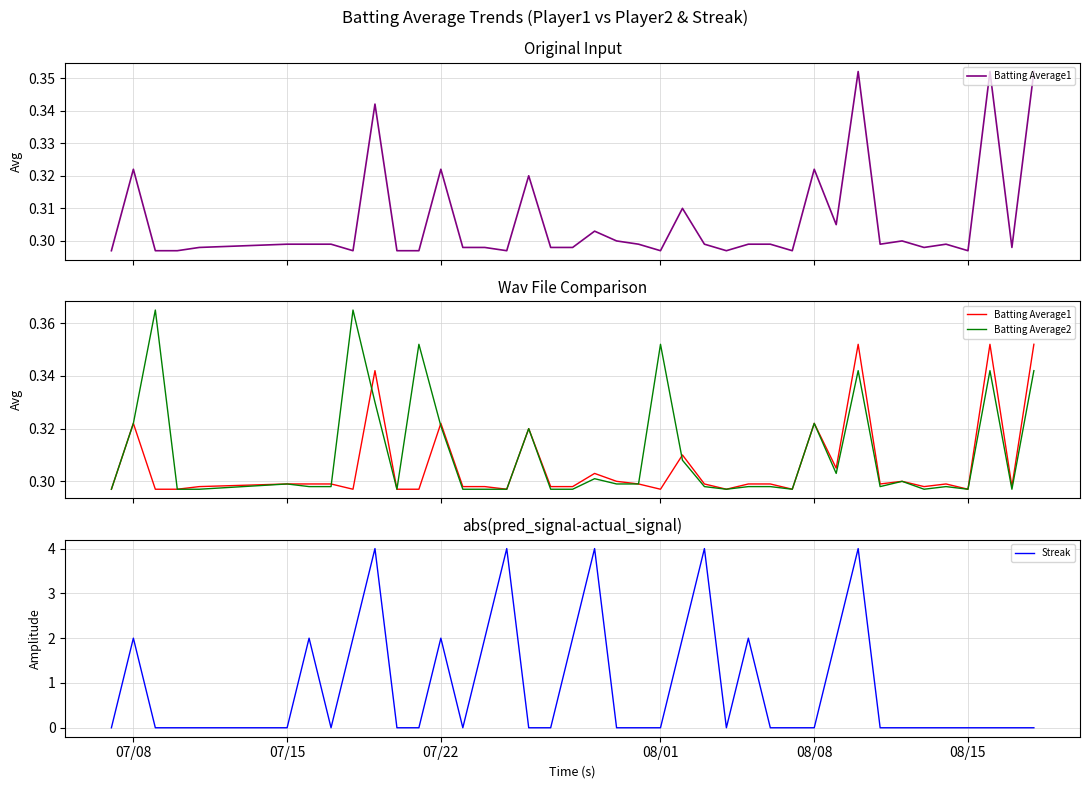

What are all the series names shown in the legend?

Batting Average1, Batting Average2, Streak